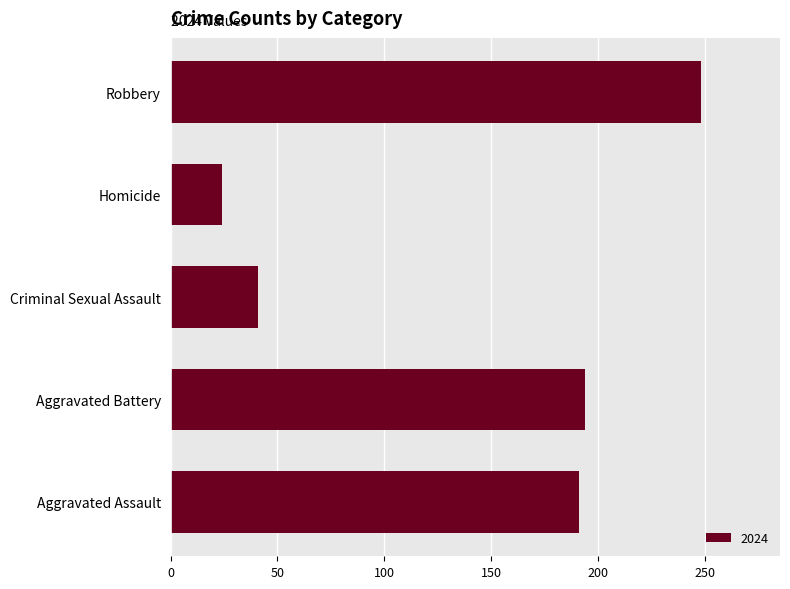

How many categories are shown in the chart?

5